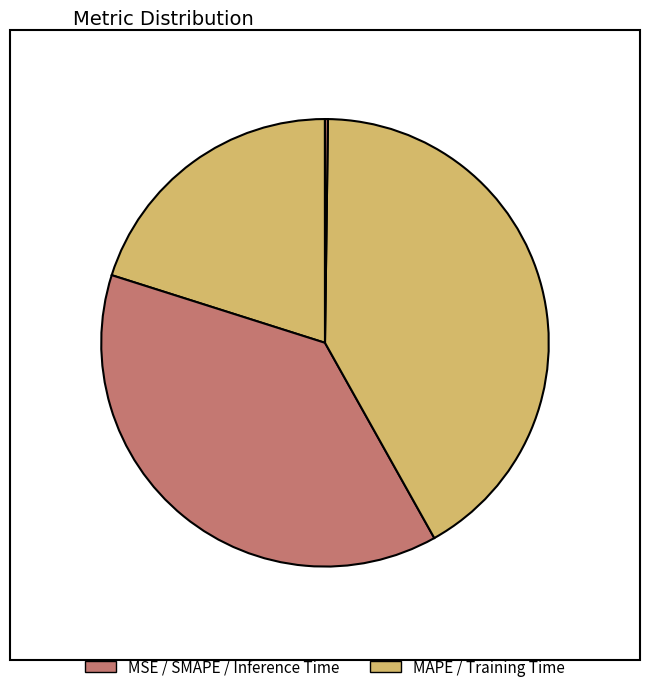

To the nearest percent, what is the difference between the largest and smallest slice percentages?

42%